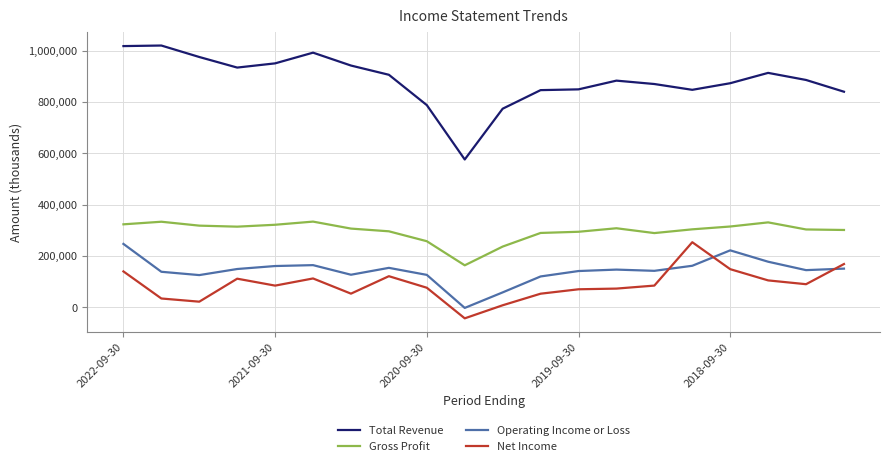

True or false: Total Revenue and Gross Profit intersect in this chart.

False